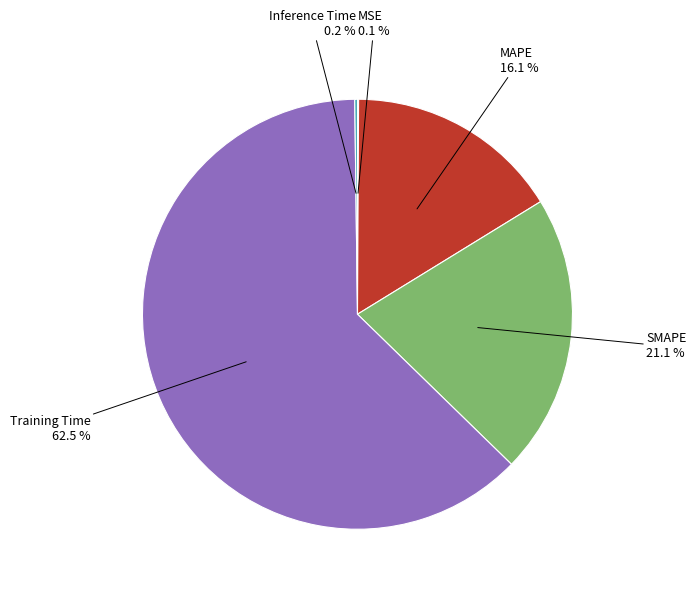

Is there a majority slice in this chart?

Yes